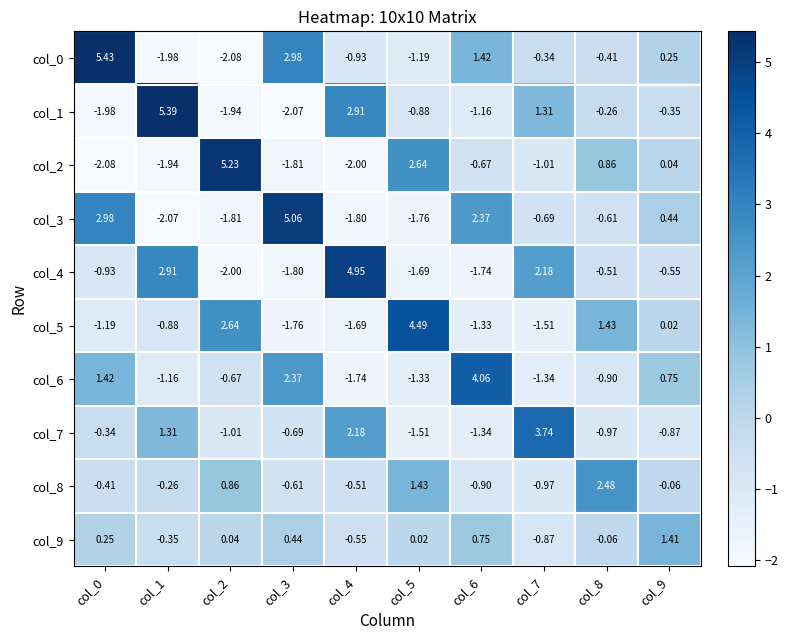

Rank the series by their maximum value, from lowest to highest.

col_9, col_8, col_7, col_6, col_5, col_4, col_3, col_2, col_1, col_0